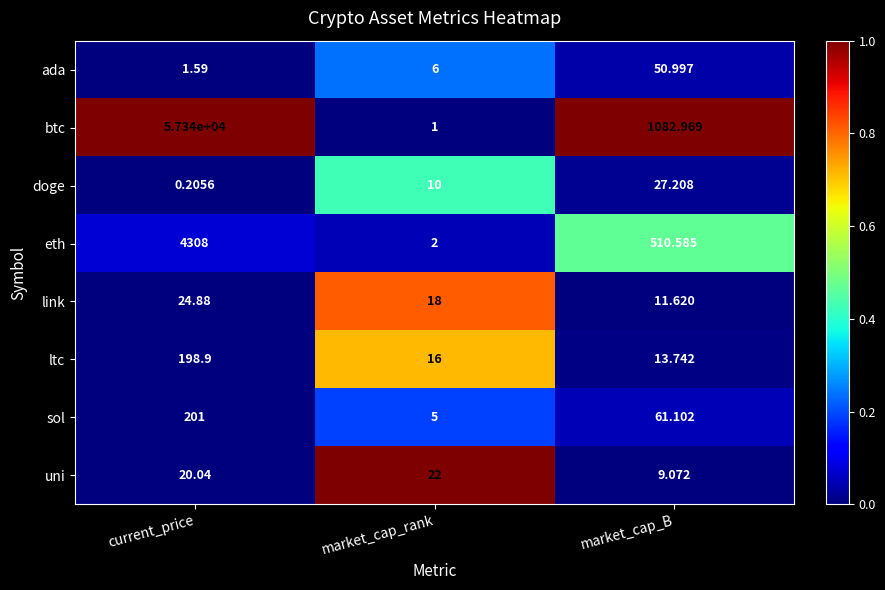

Which series has the largest range (max minus min)?

btc